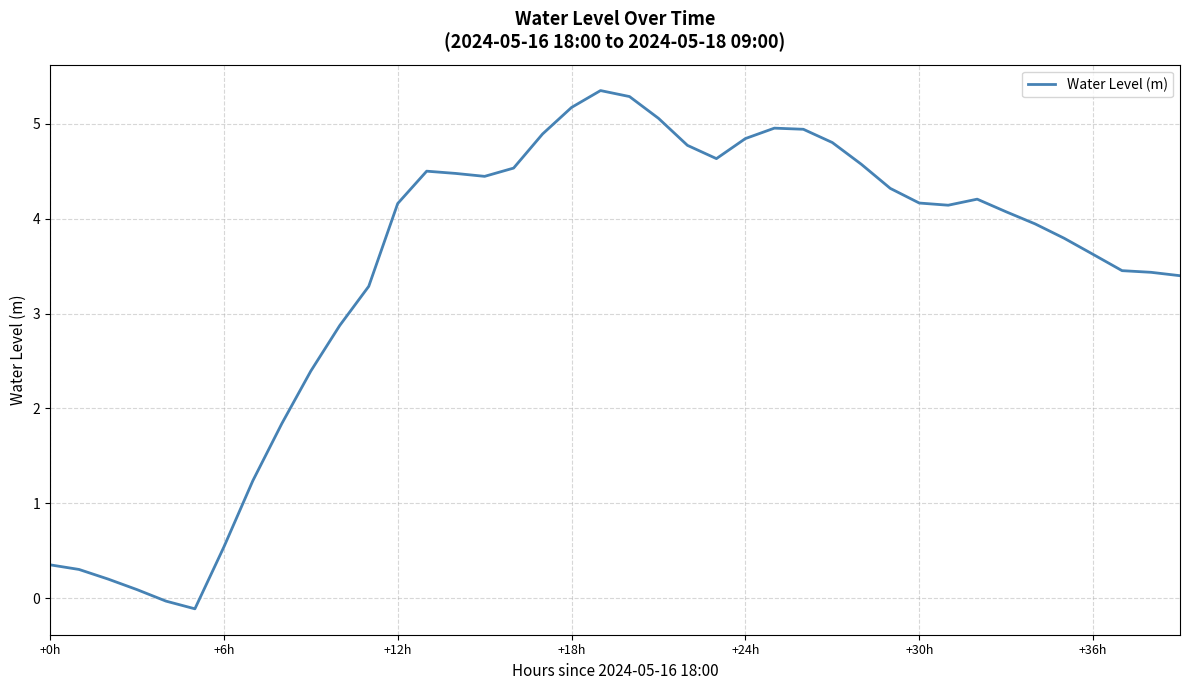

What is the maximum value shown in the chart?

5.4